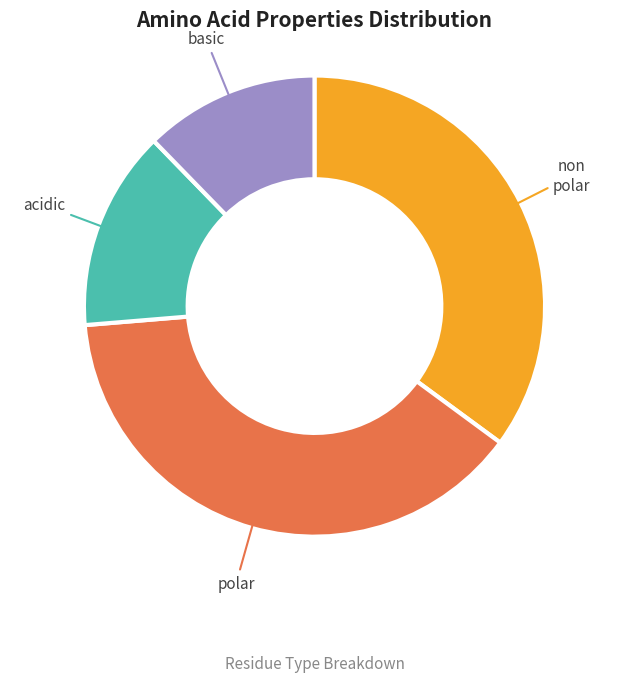

How many segments does this pie chart have?

4